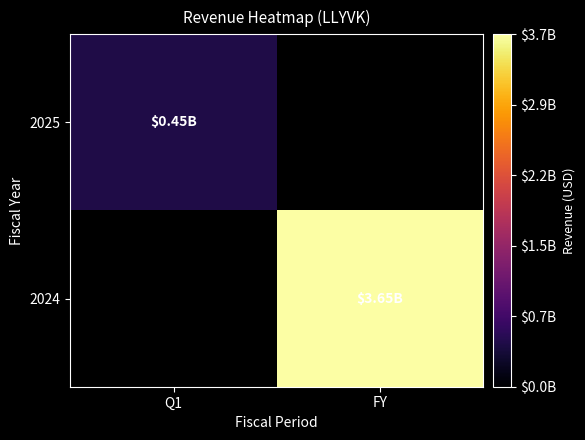

Which has a higher value, Q1 or FY?

FY